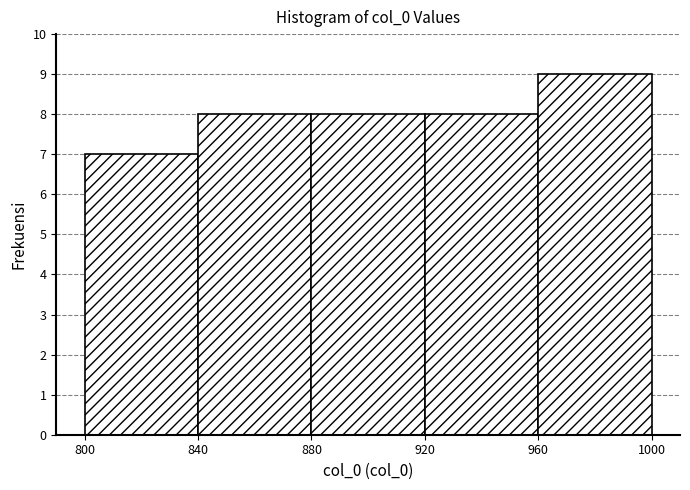

Reading left to right, transcribe this chart: for each bar, give the range it covers on the x-axis and its height. The values are not printed on the chart, so give them approximately, as read against the axis.

800 to 840: 7
840 to 880: 8
880 to 920: 8
920 to 960: 8
960 to 1000: 9